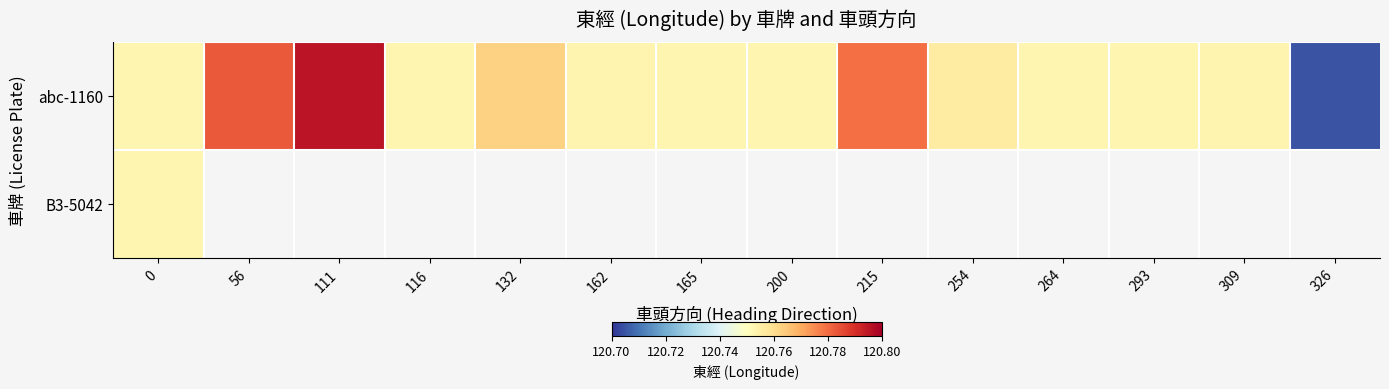

Count the abc-1160 values in the range 120 to 121.

14